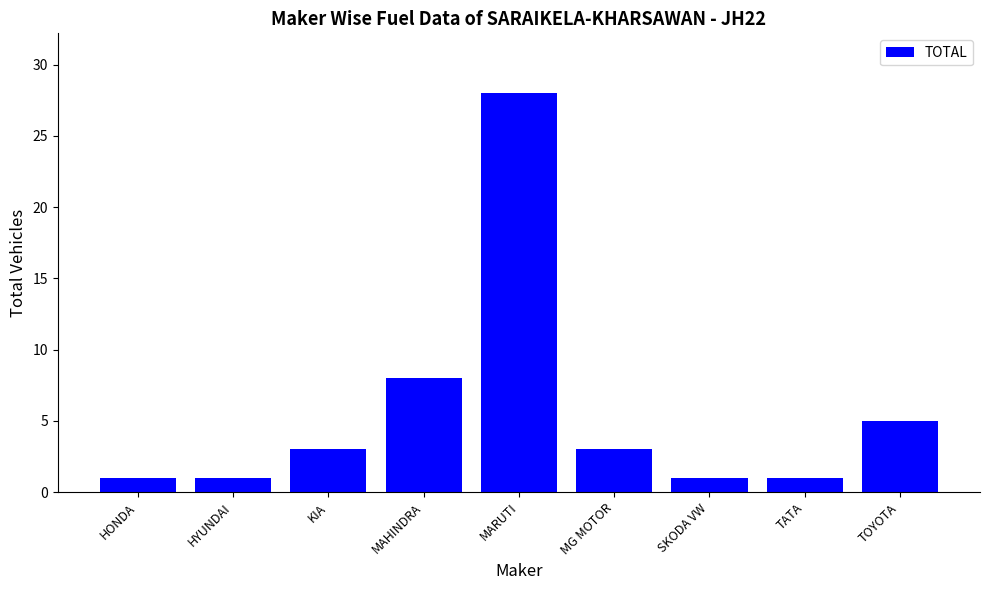

What is the label of the 9th bar from the right?

HONDA